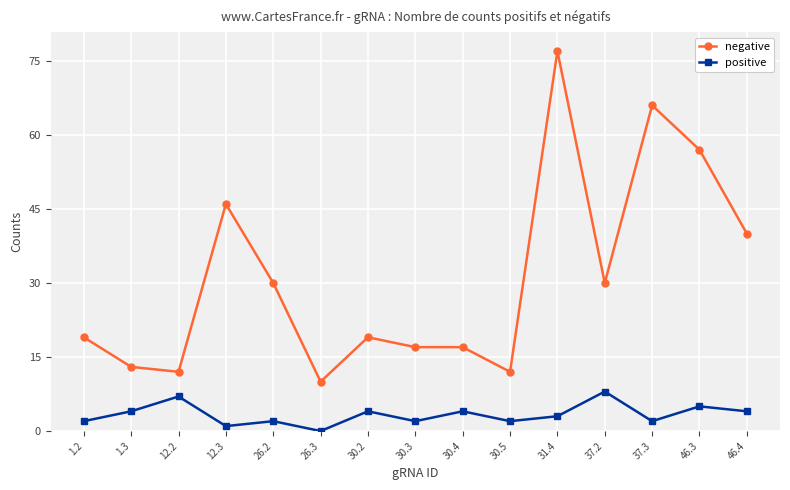

Is it true that negative equals 33 at 30.2?

False